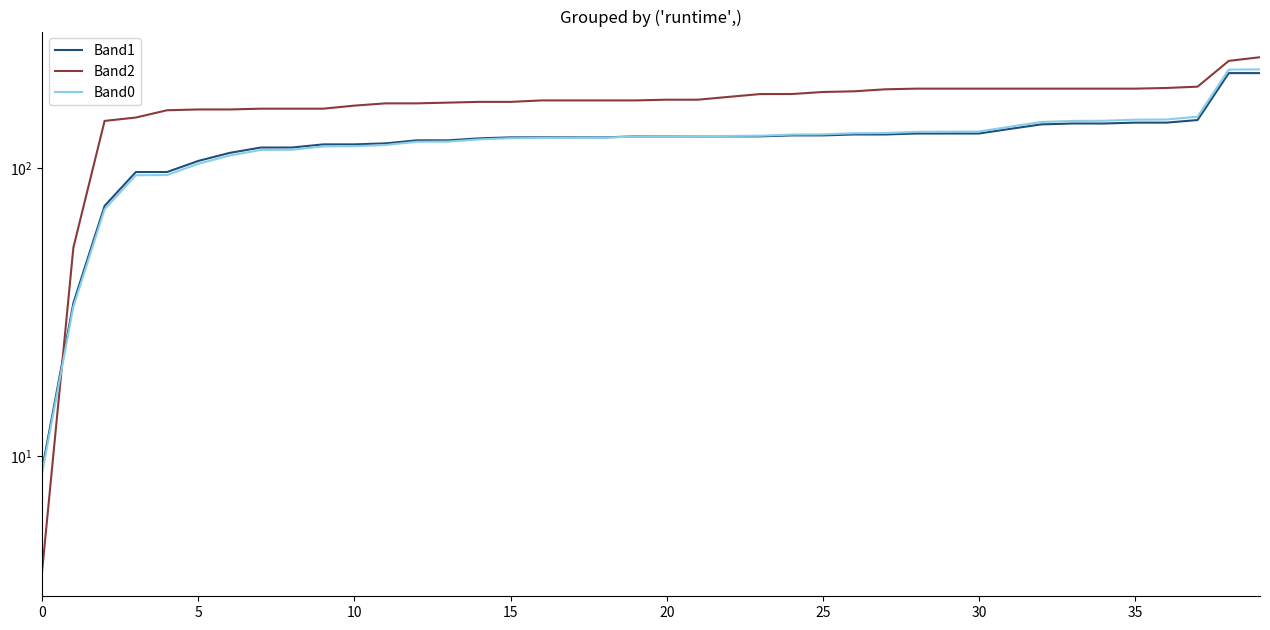

Rank the series at 11 from highest to lowest value.

Band2, Band1, Band0